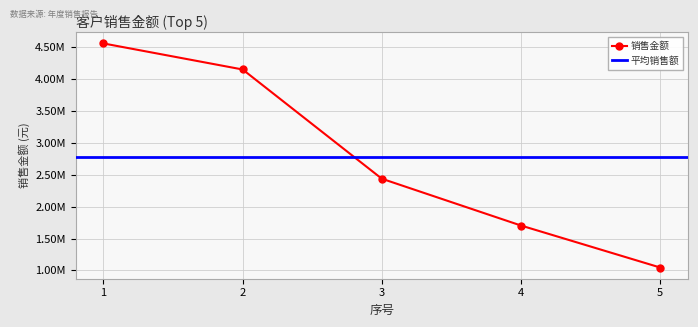

True or false: there are more than 2 points higher than both neighbors.

False